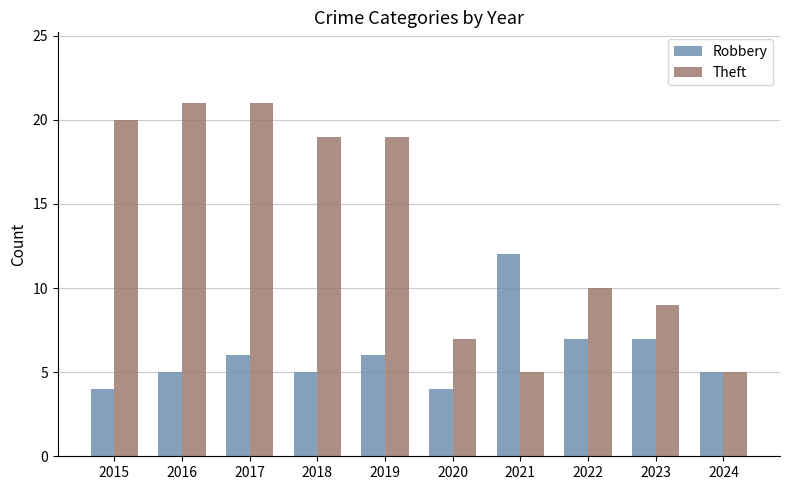

How many series are shown in this chart?

2